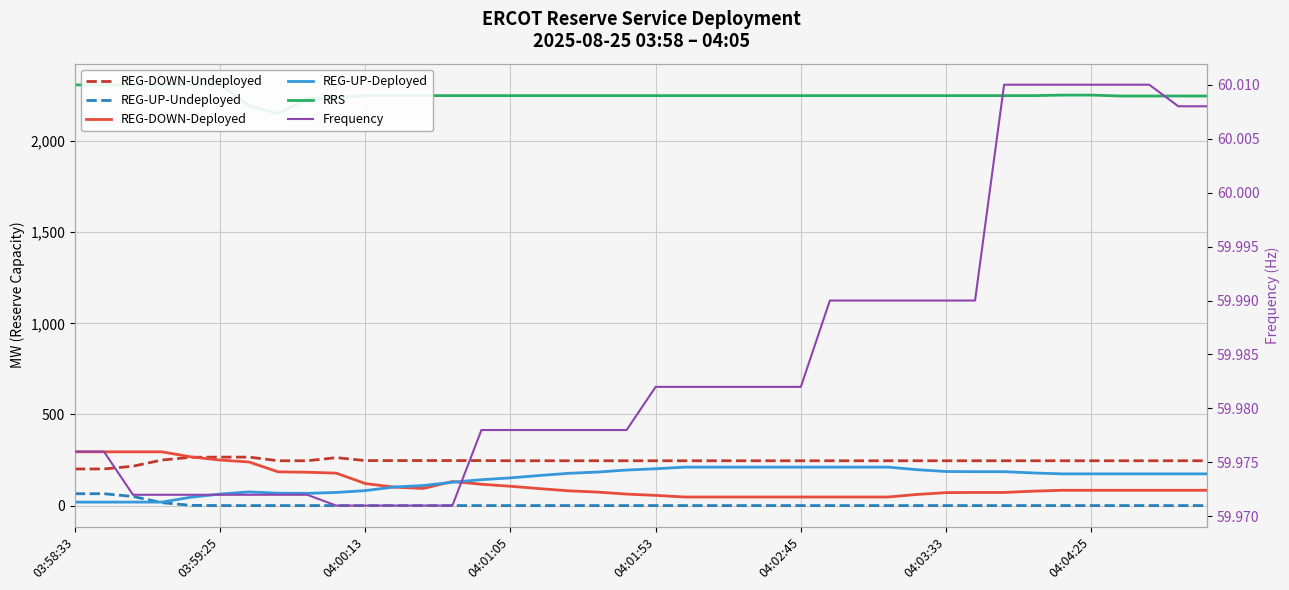

Which series has the largest total across all categories?

RRS